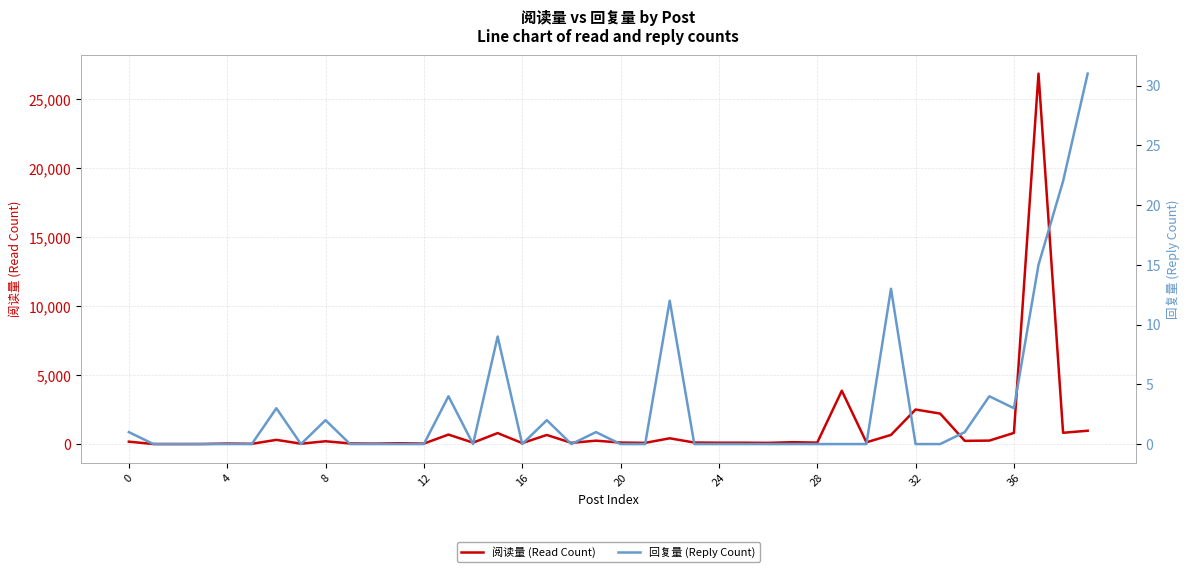

List the series in order of their peak value, highest first.

阅读量 (Read Count), 回复量 (Reply Count)